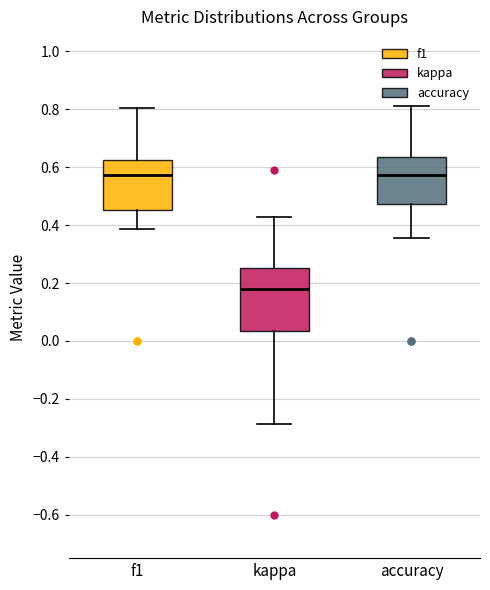

Reading left to right, read every box against the y-axis: the position of its median line, the range the box covers, and the ends of its whiskers. The values are not printed on the chart, so give them approximately, as read against the axis.

f1: median 0.58, box 0.46 to 0.62, whiskers 0.38 to 0.80
kappa: median 0.18, box 0.04 to 0.26, whiskers -0.28 to 0.42
accuracy: median 0.58, box 0.48 to 0.64, whiskers 0.36 to 0.82